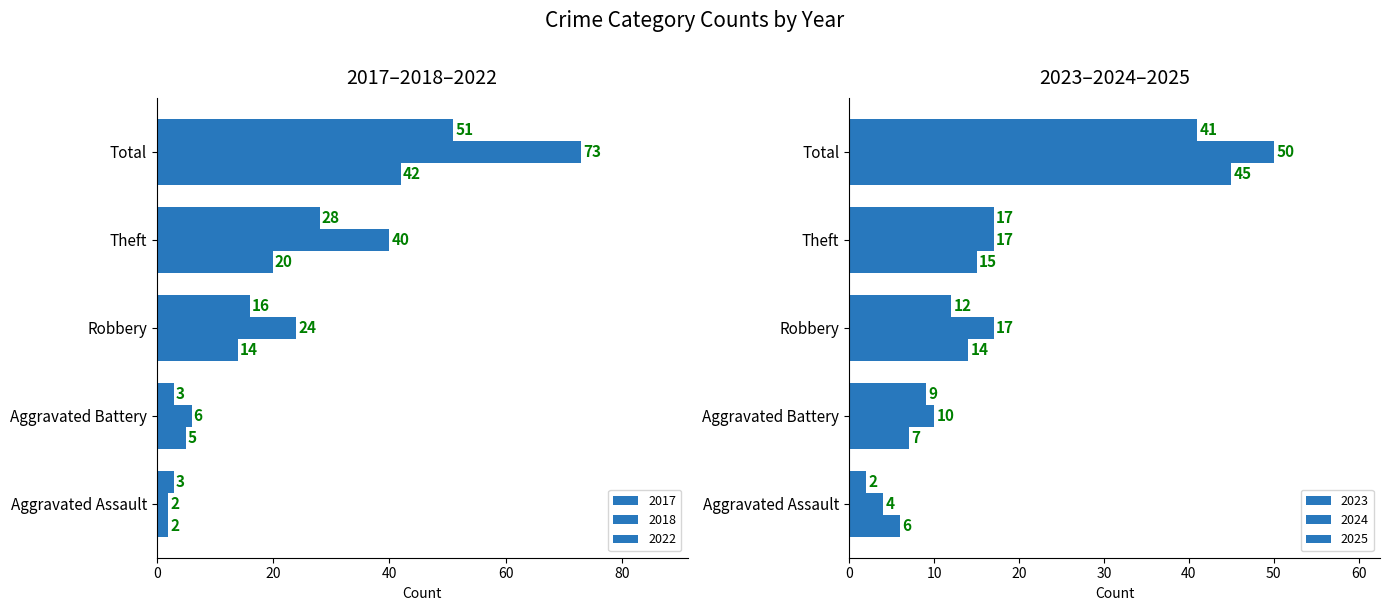

Reading left to right, what are all the values shown in this chart?

2017: 2	5	14	20	42
2018: 2	6	24	40	73
2023: 6	7	14	15	45
2025: 2	9	12	17	41
2022: 3	3	16	28	51
2024: 4	10	17	17	50